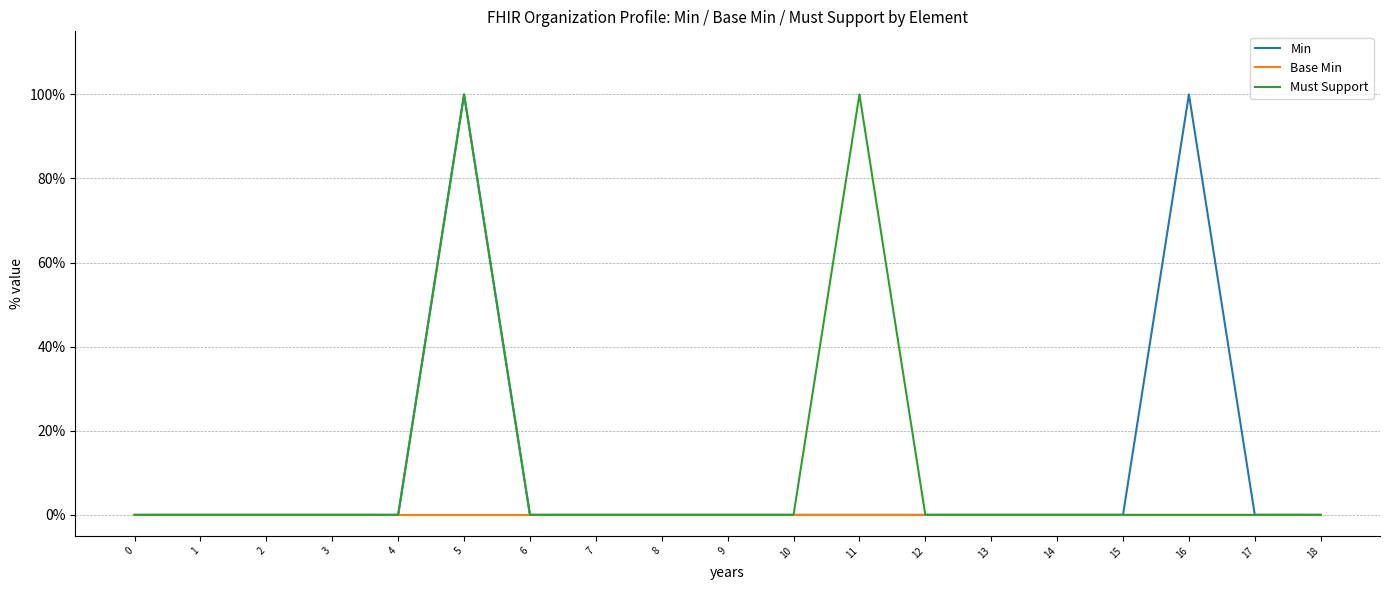

What are all the series names shown in the legend?

Min, Base Min, Must Support